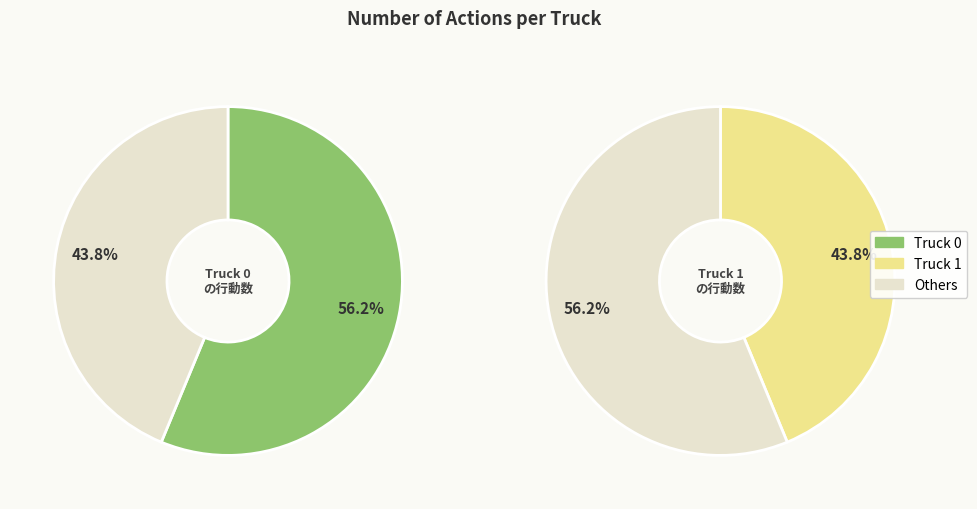

What is the total percentage of Truck 0 and Truck 1?

100.0%